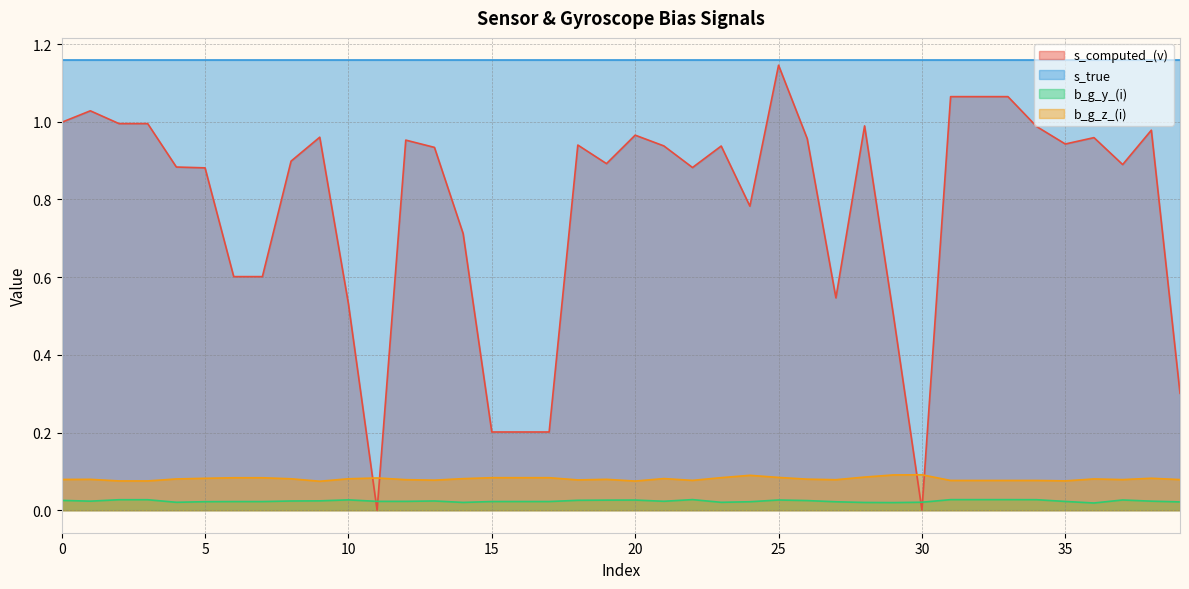

List the series in order of their peak value, lowest first.

b_g_y_(i), b_g_z_(i), s_computed_(v), s_true